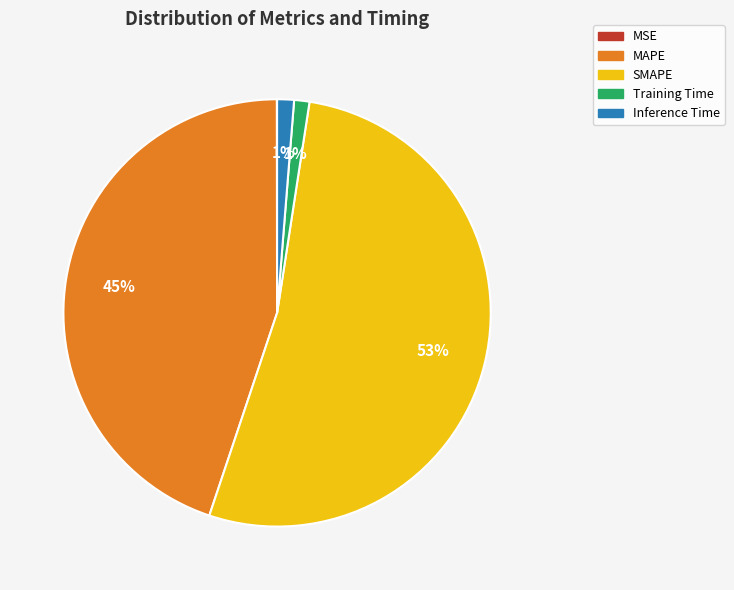

What percentage is the Inference Time slice, to the nearest percent?

1%